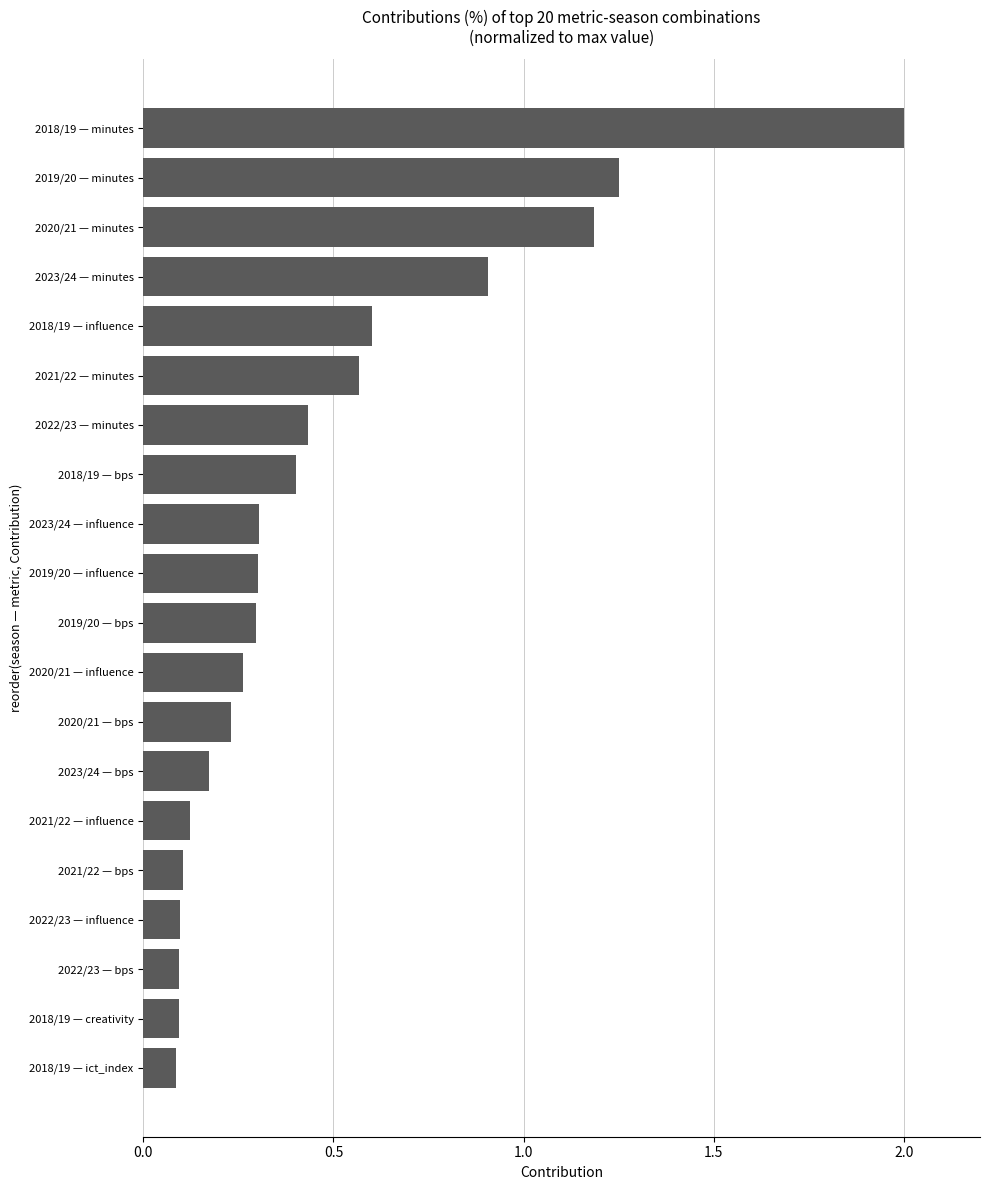

What is the greatest value displayed?

2.0